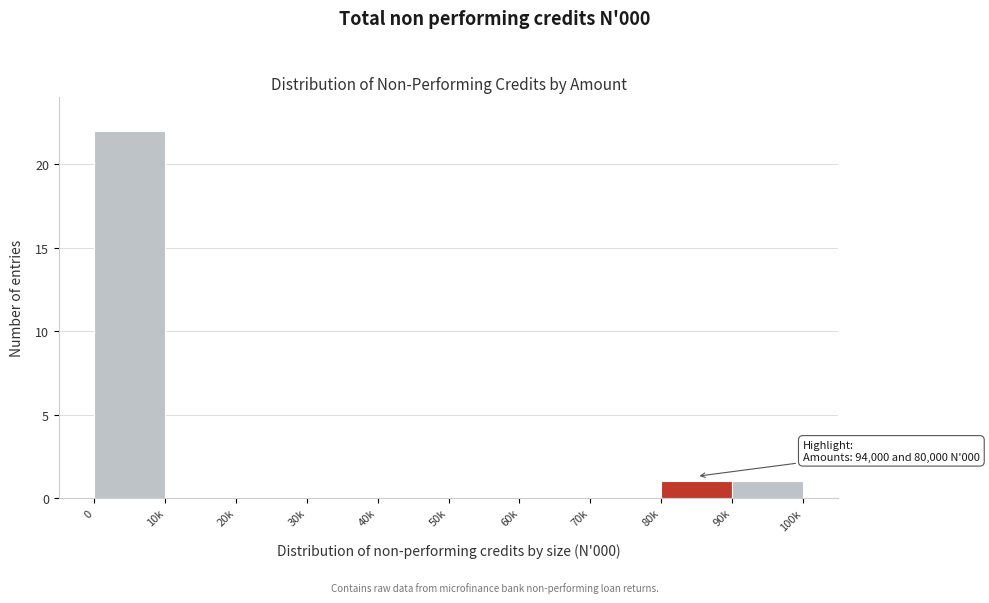

Reading left to right, list all the values displayed in this chart.

0=22	10k=0	20k=0	30k=0	40k=0	50k=0	60k=0	70k=0	80k=1	90k=1